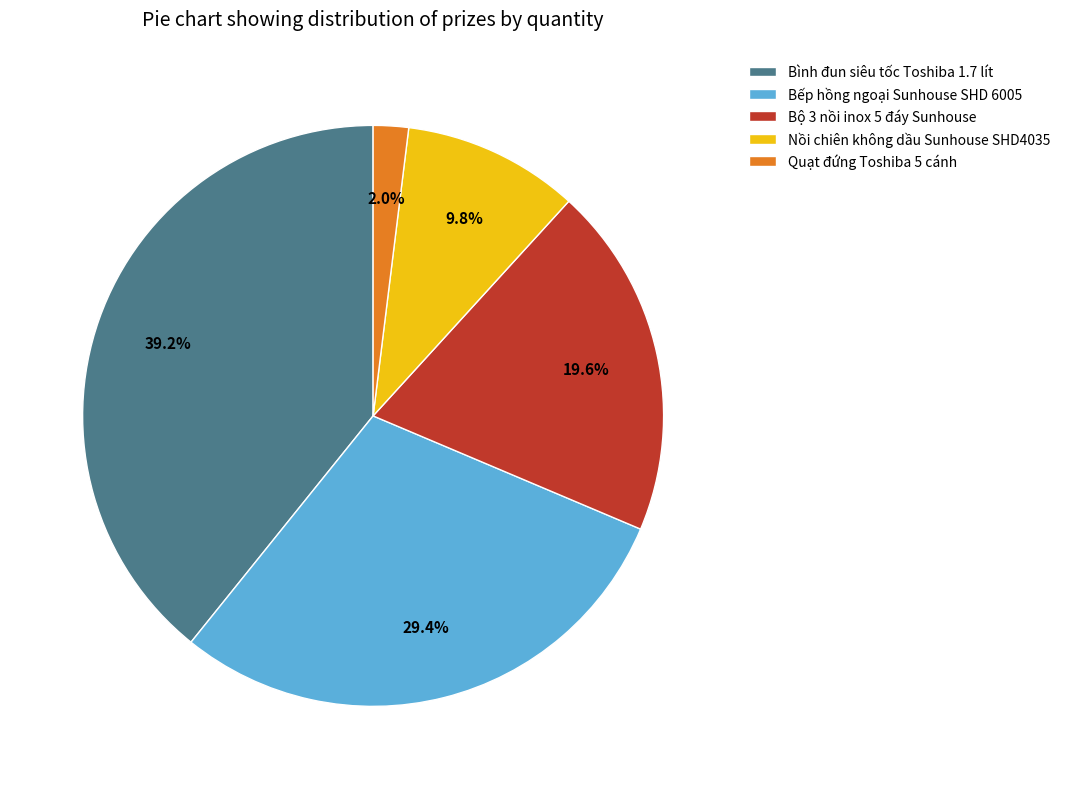

What is the total percentage of Bộ 3 nồi inox 5 đáy Sunhouse and Quạt đứng Toshiba 5 cánh?

21.6%